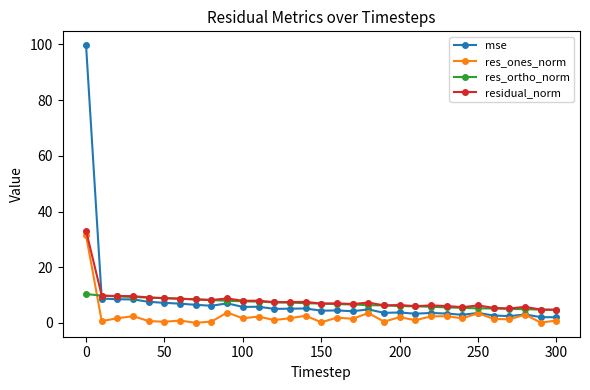

What are all the series names shown in the legend?

mse, res_ones_norm, res_ortho_norm, residual_norm